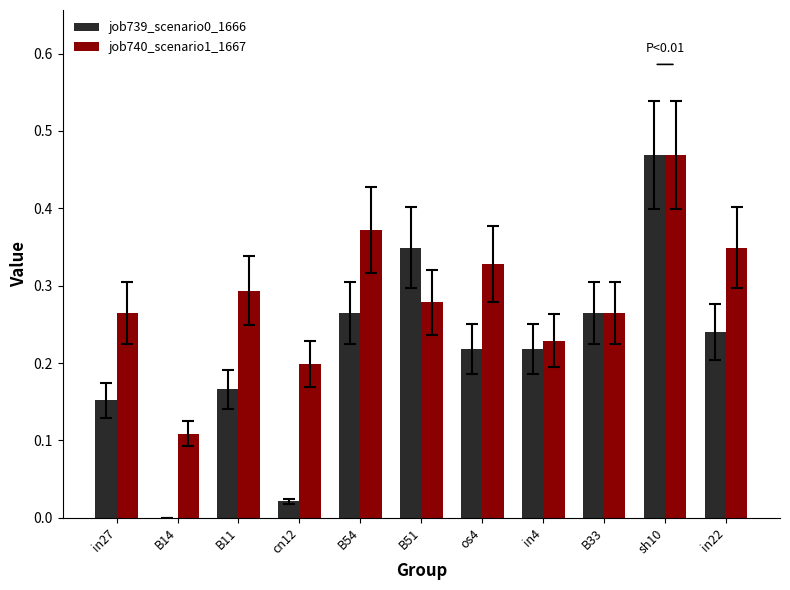

How many values in the job739_scenario0_1666 series exceed 0?

10